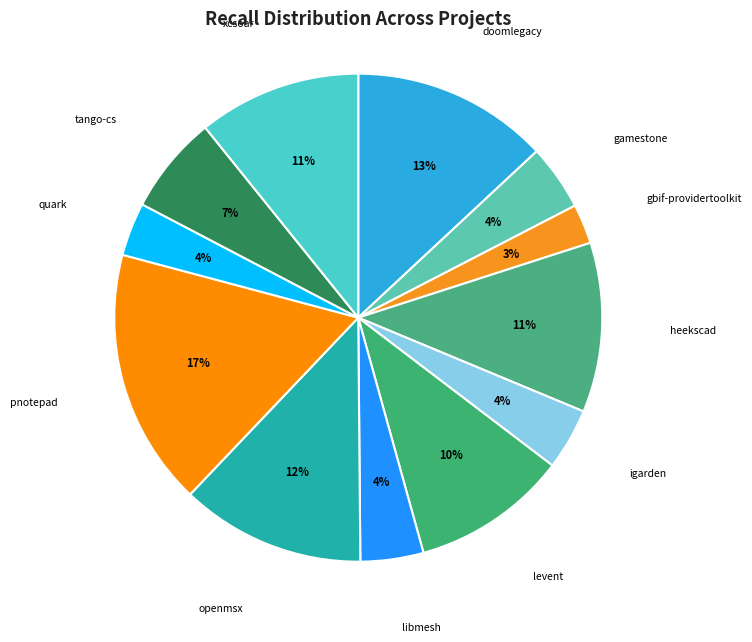

Is it true that heekscad is 11% of the pie?

True